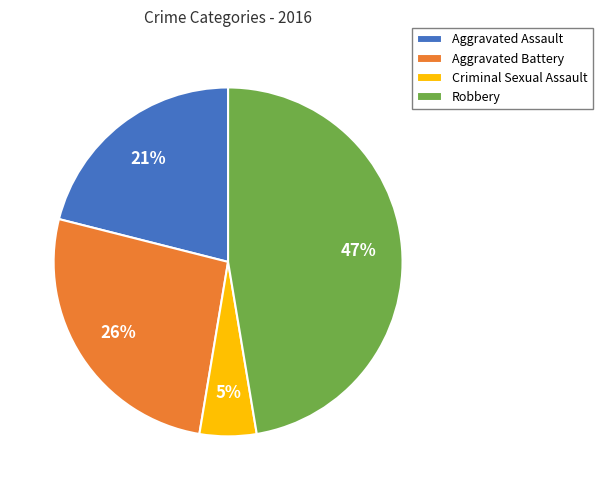

Combined, do Aggravated Battery and Aggravated Assault account for over 50%?

No